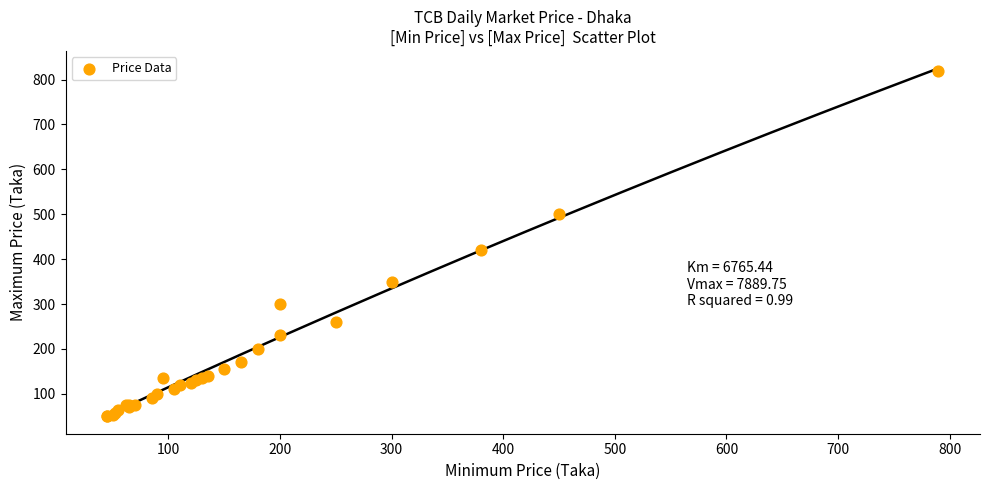

What Y value in the scatter plot is closest to 435?

420